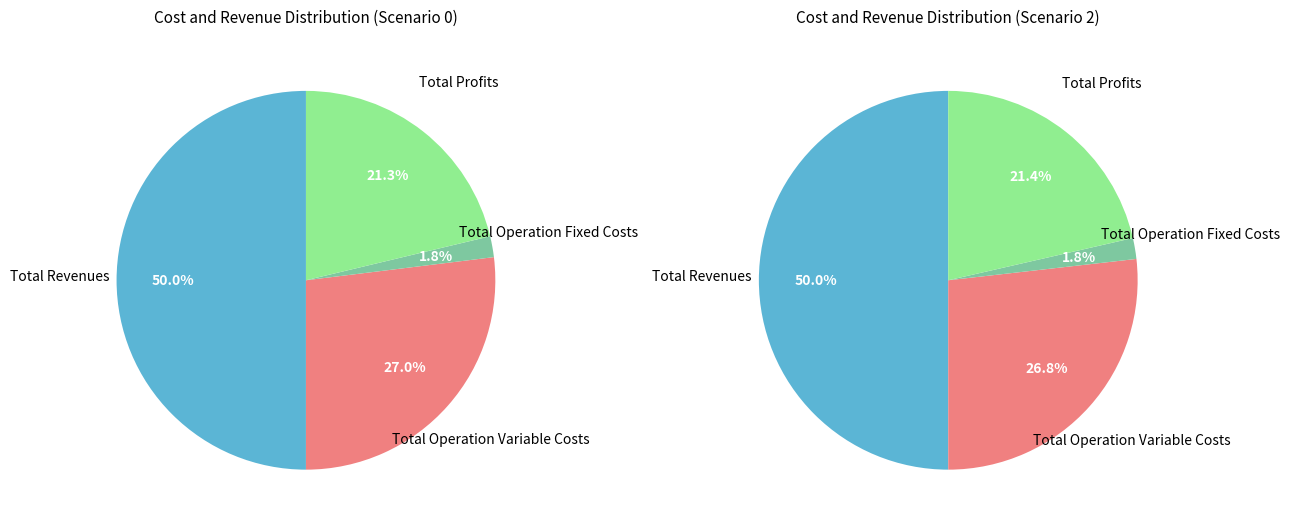

To the nearest percent, what portion does Total Profits represent?

21%